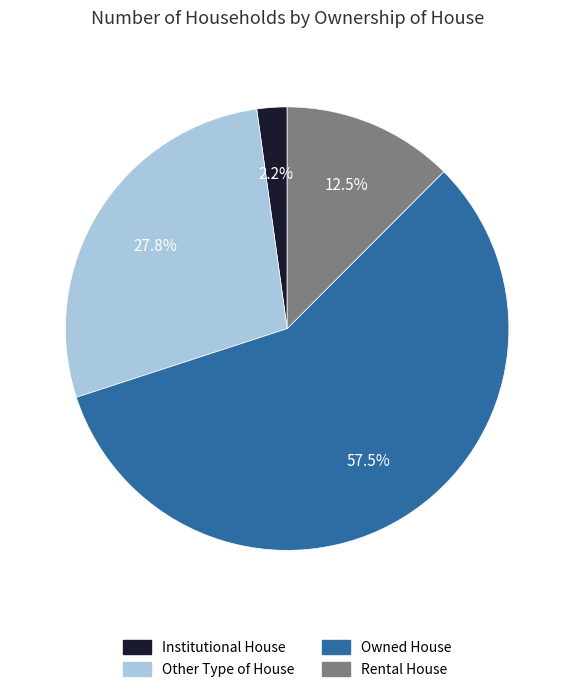

What is the largest slice in the pie chart?

Owned House